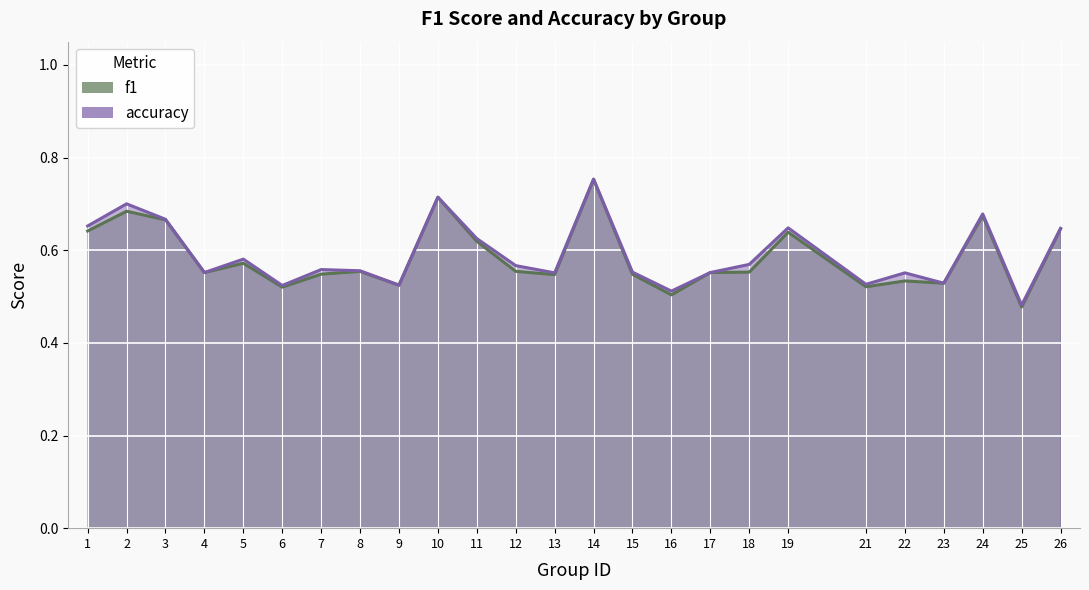

How many lines are shown in the chart?

2